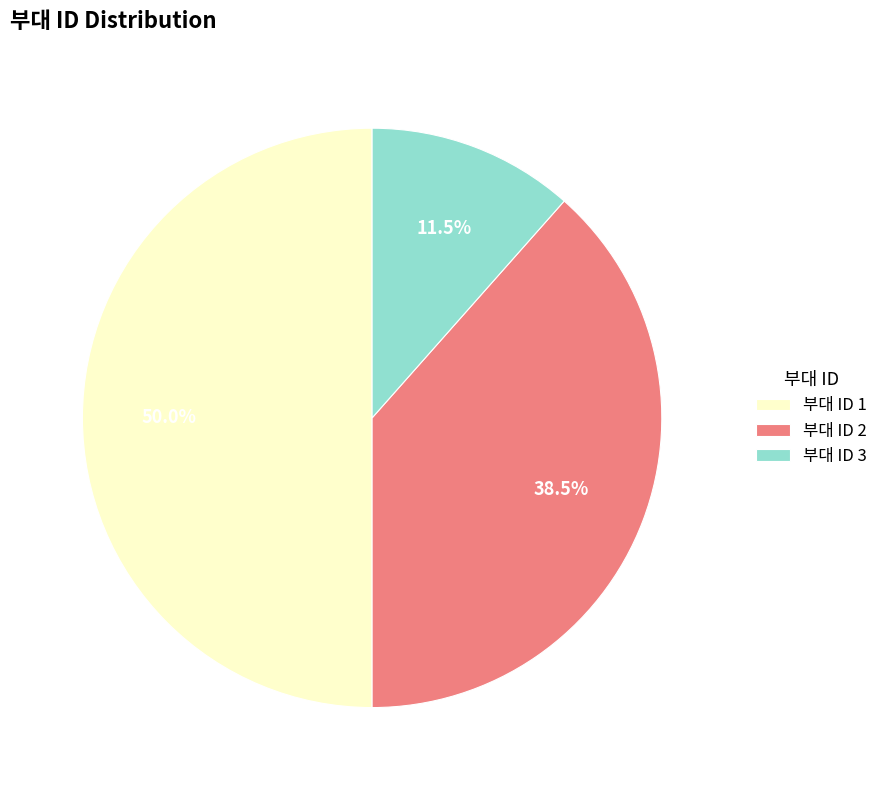

What is the smallest slice in the pie chart?

부대 ID 3